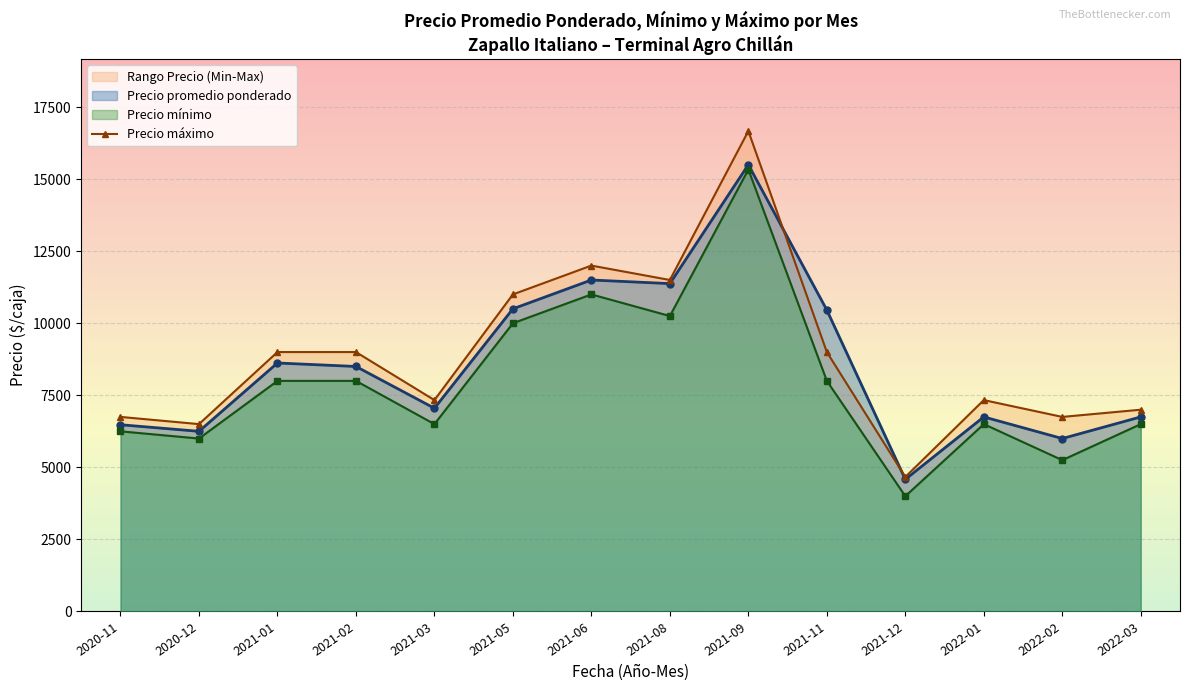

What is the label of the 3rd point from the left?

2021-01